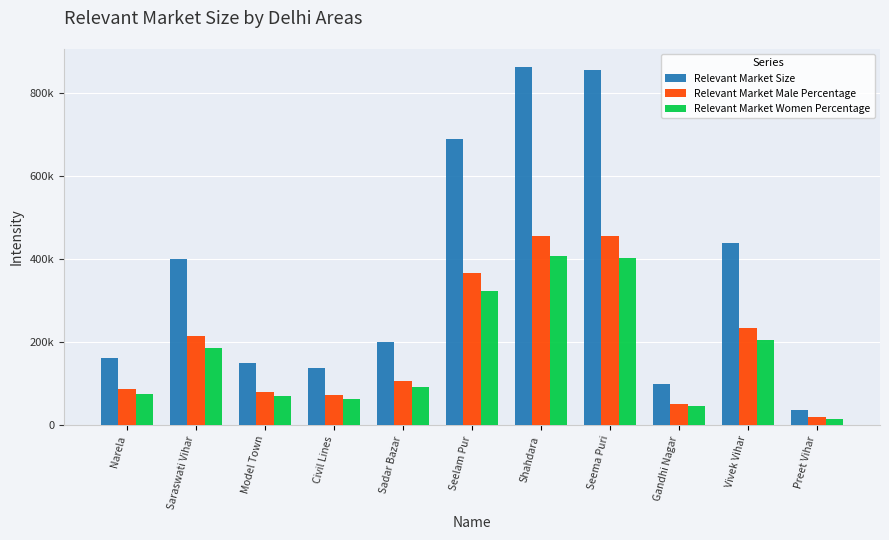

What are all the series names shown in the legend?

Relevant Market Size, Relevant Market Male Percentage, Relevant Market Women Percentage